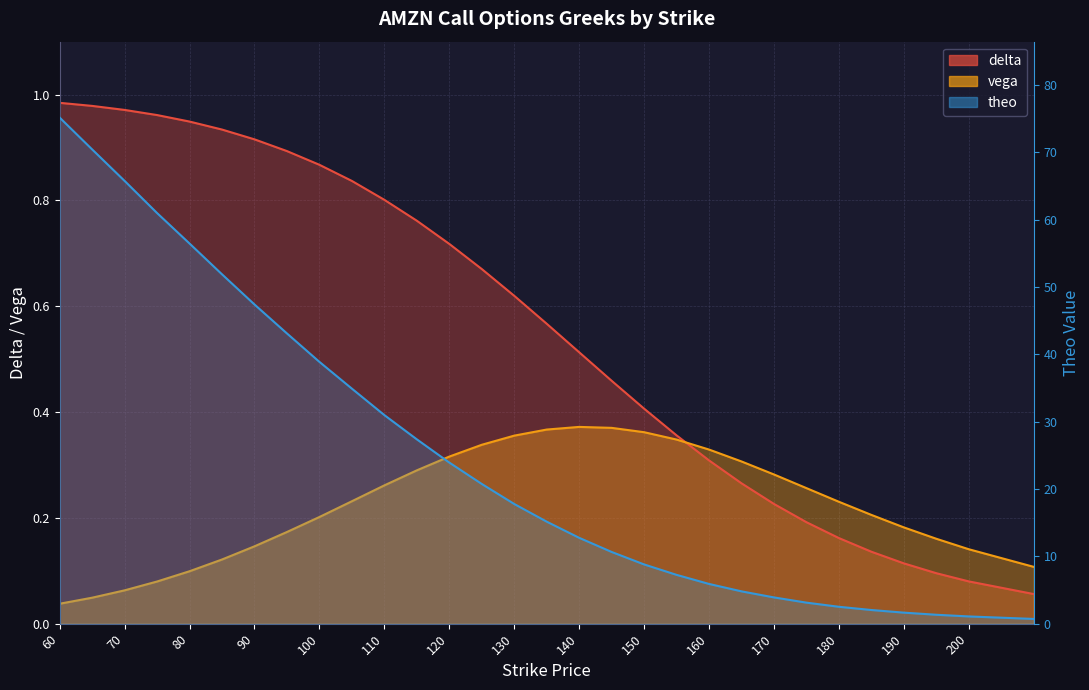

Does the chart have visible grid lines?

Yes